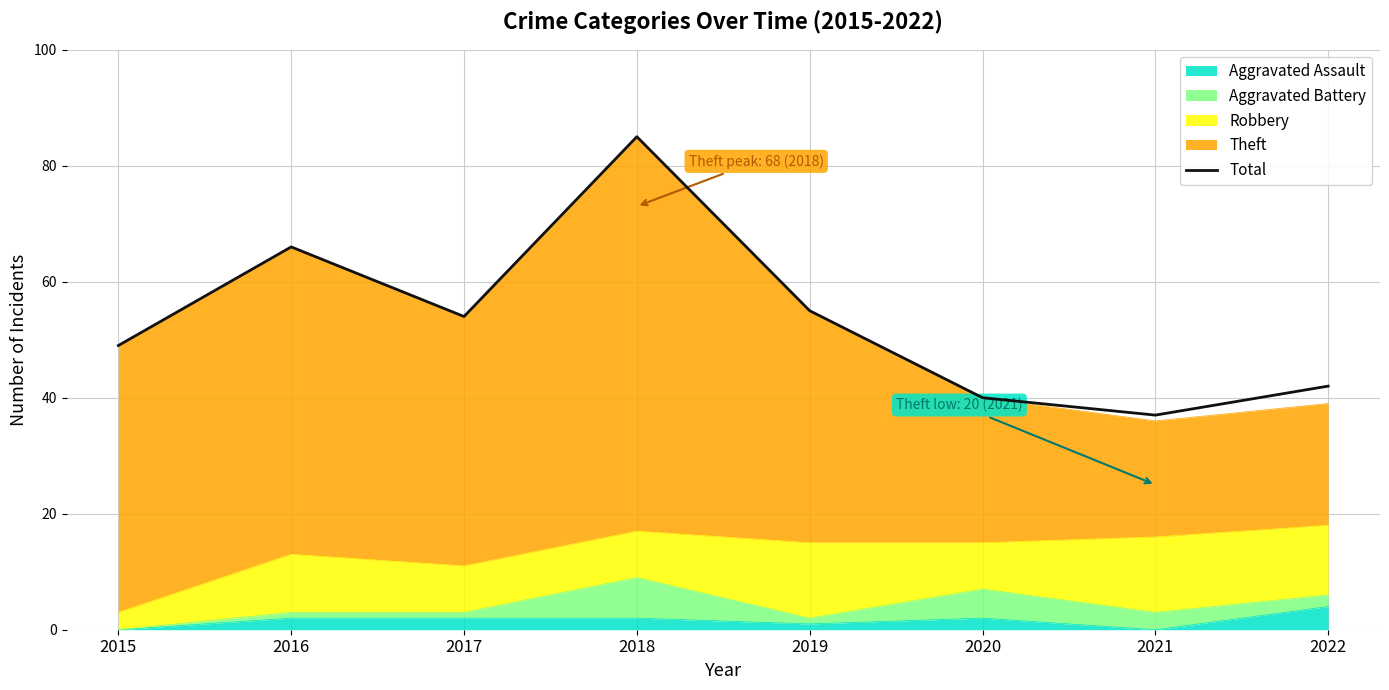

The value at 2020 is 54. True or false?

False